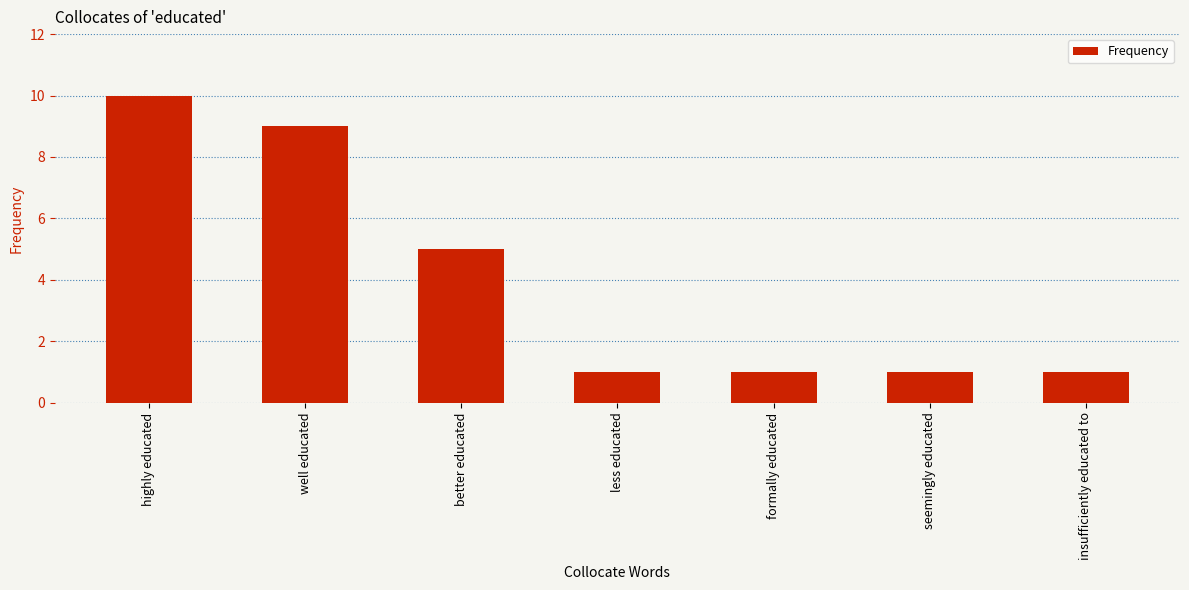

Does the chart contain stacked bars?

No